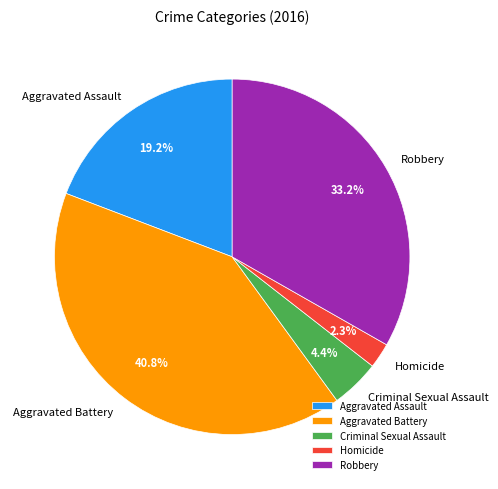

Is Robbery the majority of the pie?

No